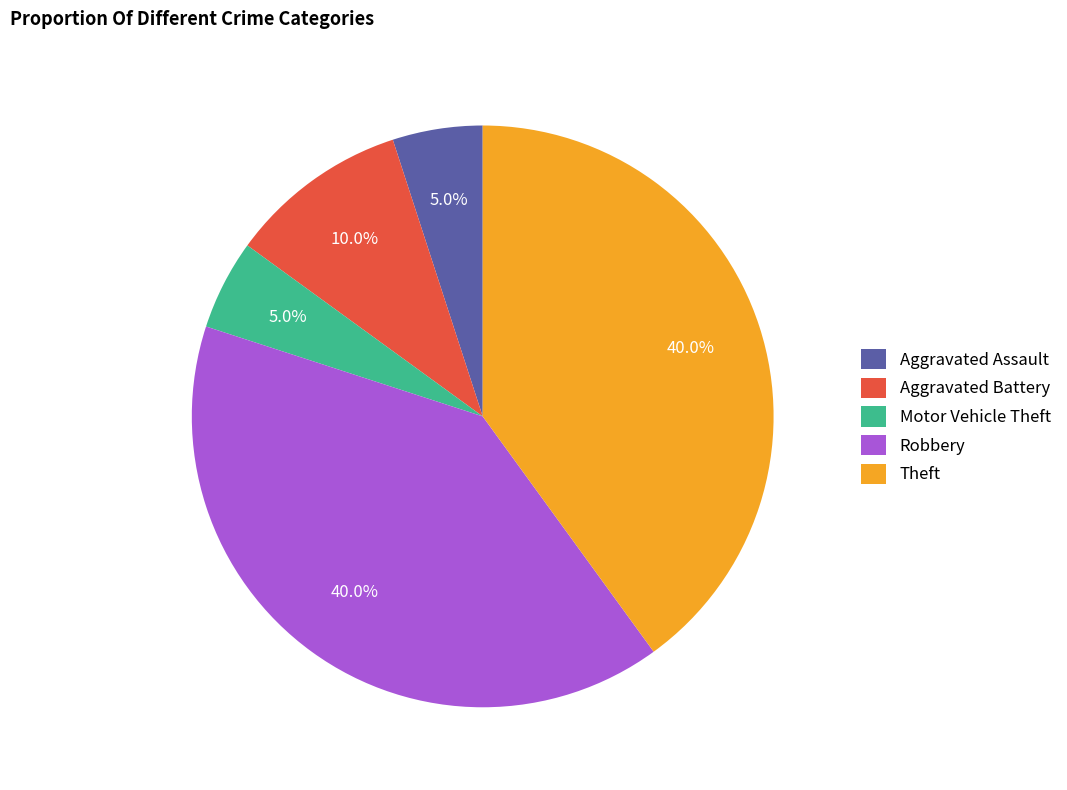

What is the ratio of the value at Motor Vehicle Theft to the value at Aggravated Assault?

1.0